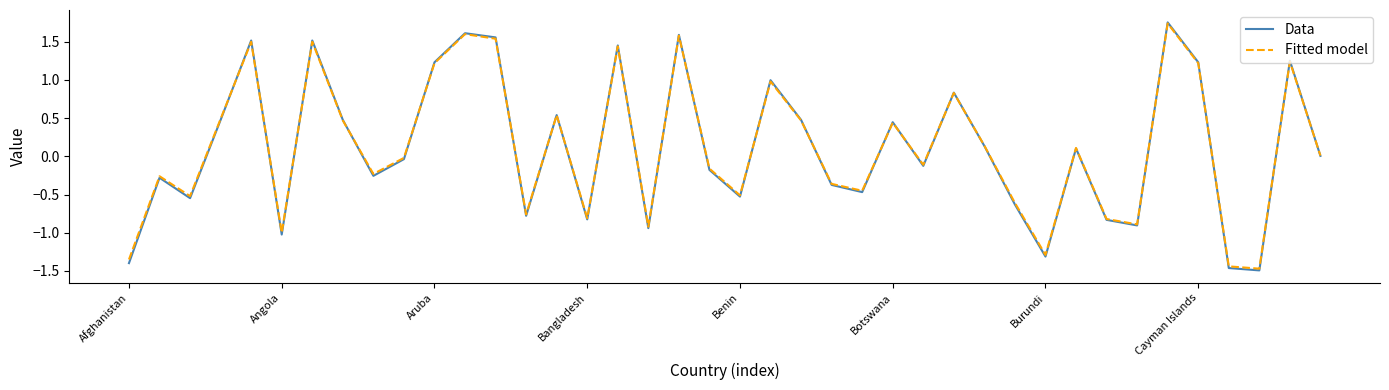

Which series has the widest spread of values?

Data